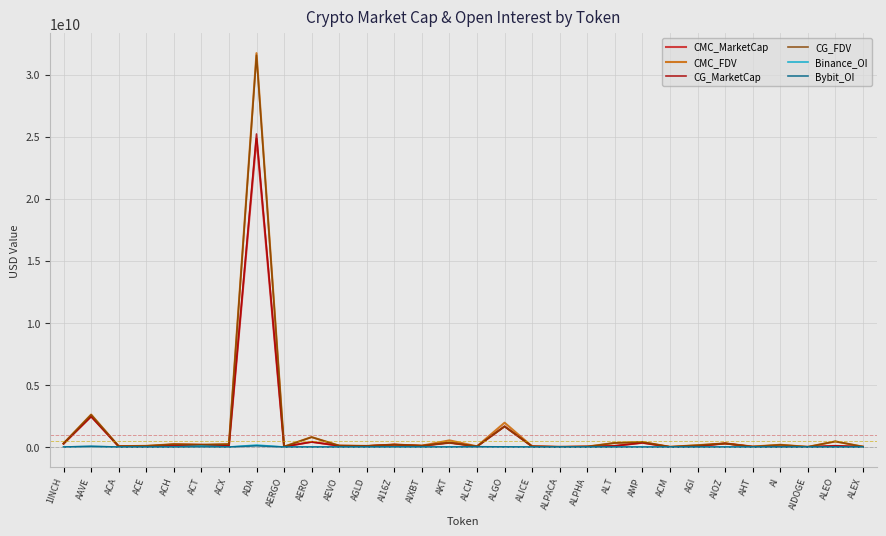

Which series has the largest range (max minus min)?

CMC_FDV